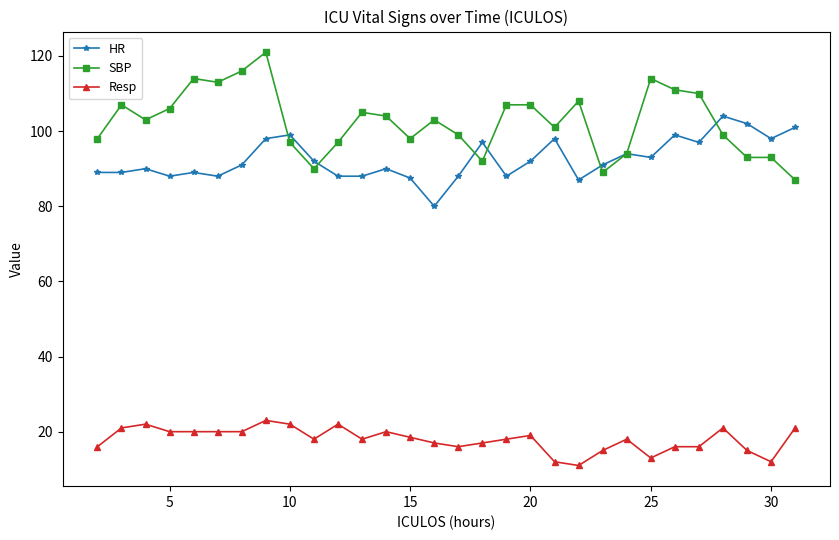

True or false: HR has more than 1 points higher than both neighbors.

True